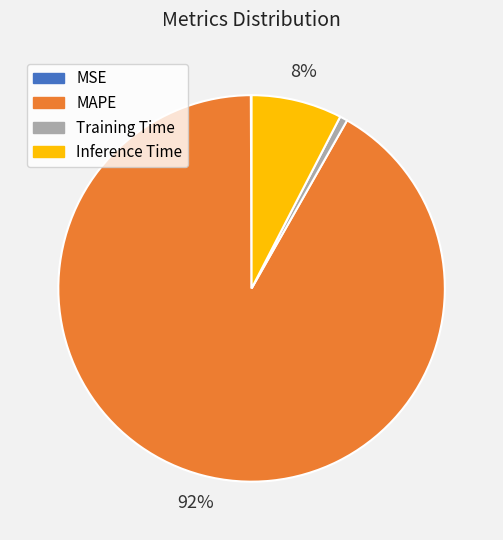

What percentage is the Inference Time slice, to the nearest percent?

8%